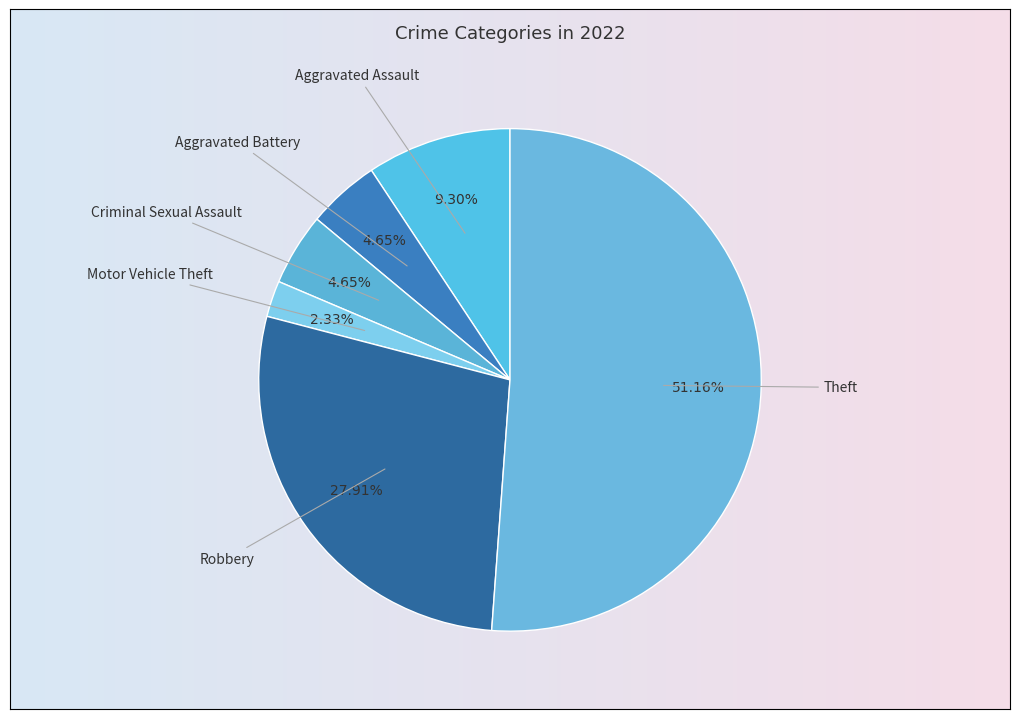

What is the largest slice in the pie chart?

Theft